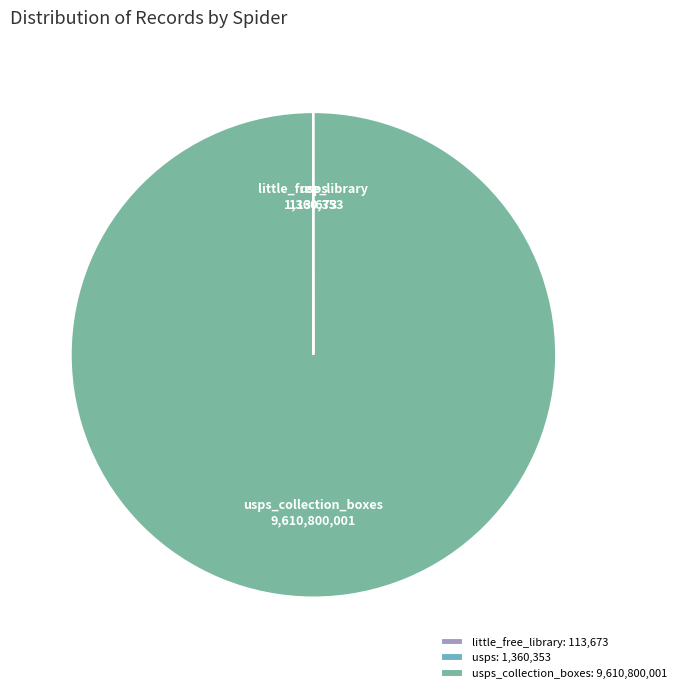

Is there any slice that represents more than half of the pie?

Yes